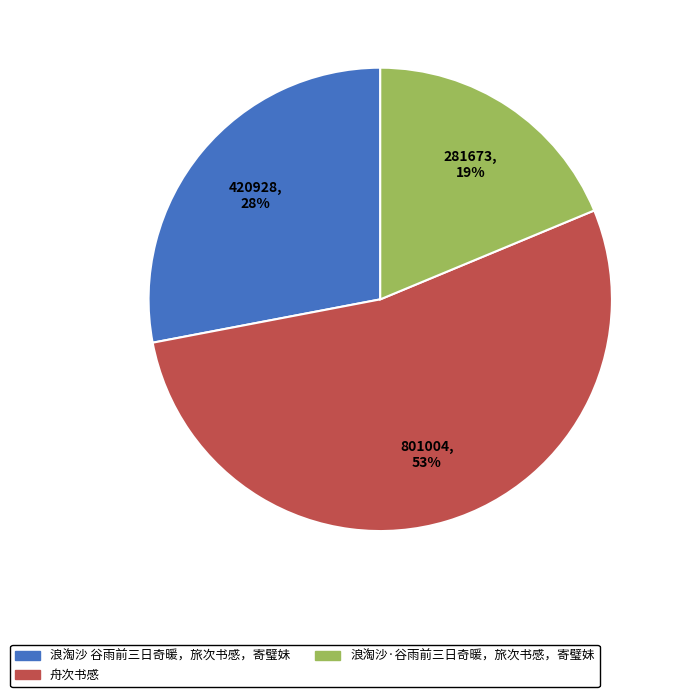

To the nearest percent, what is the average slice percentage?

33%